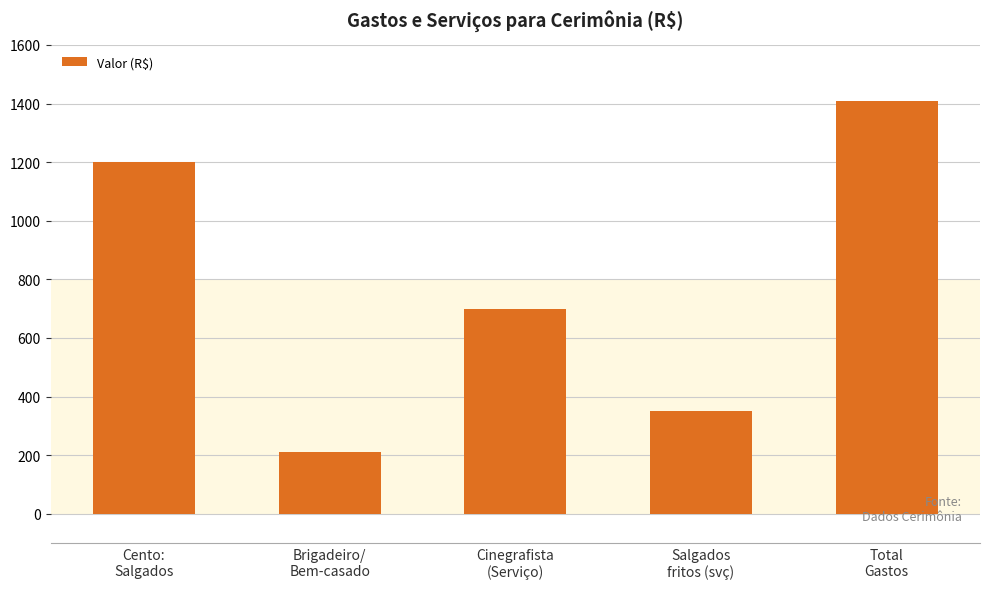

The value at Salgados
fritos (svç) is 611. True or false?

False